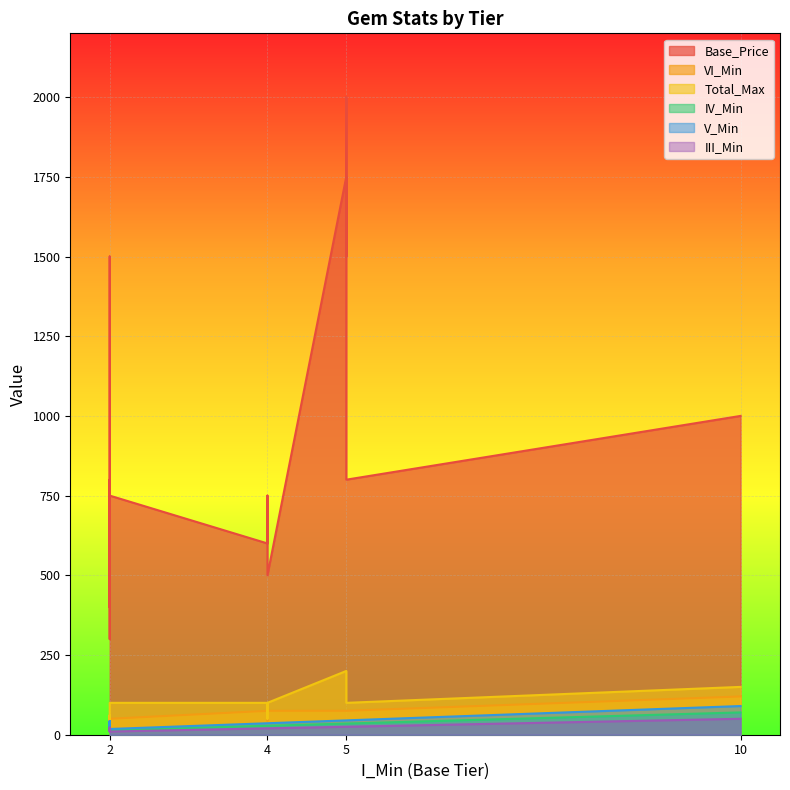

Is it true that IV_Min equals 23 at AP Up?

False